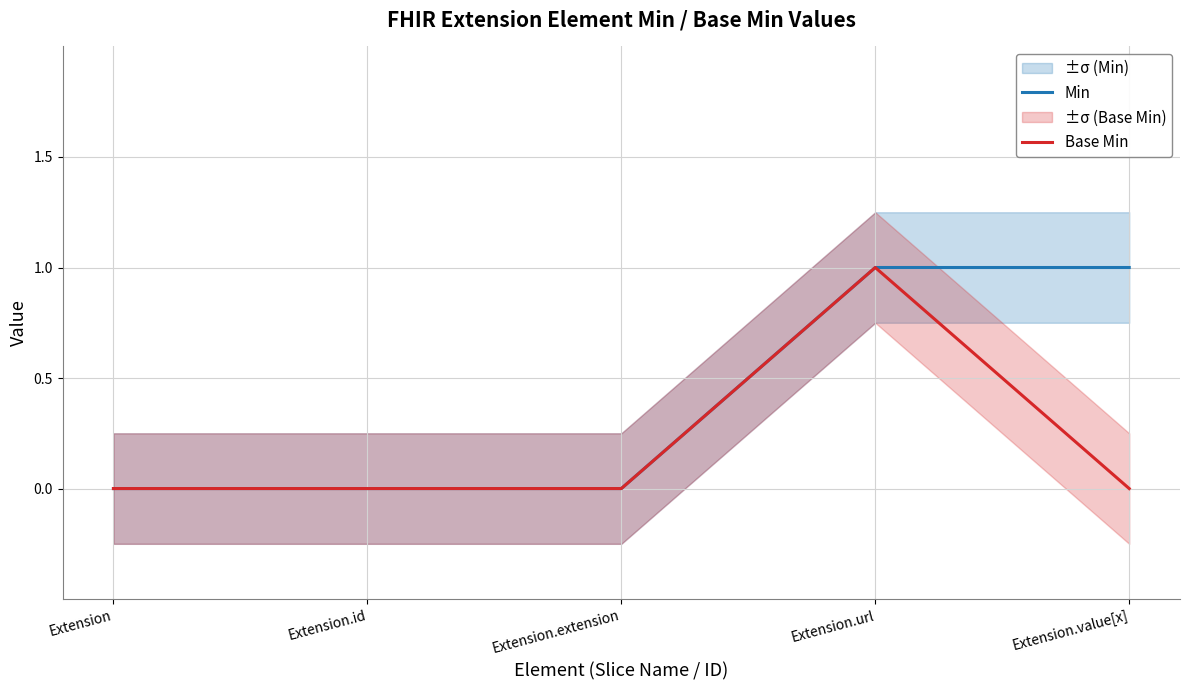

Between Extension.url and Extension.value[x], which series saw the biggest shift?

Base Min